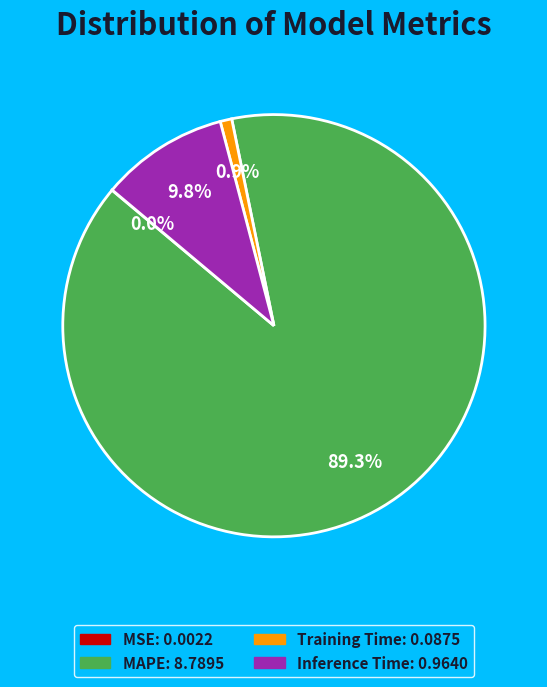

Is there any slice that represents more than half of the pie?

Yes